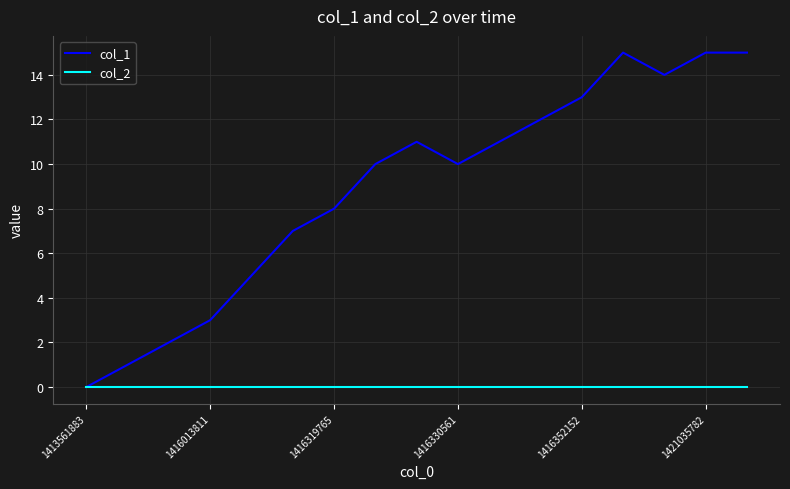

What are all the series names shown in the legend?

col_1, col_2